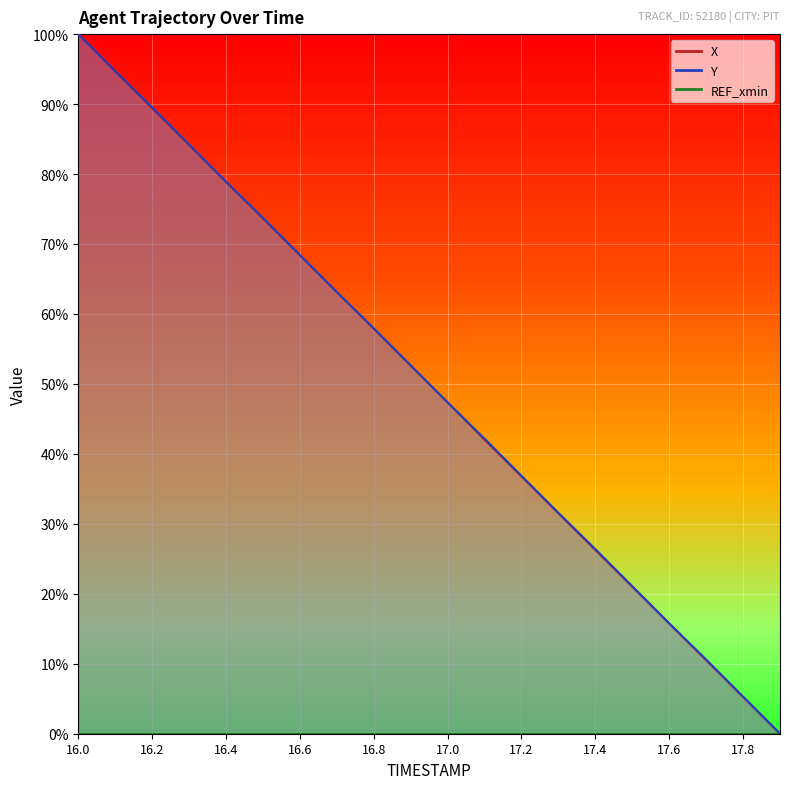

What is the total value across all series at 16.3?

168.3